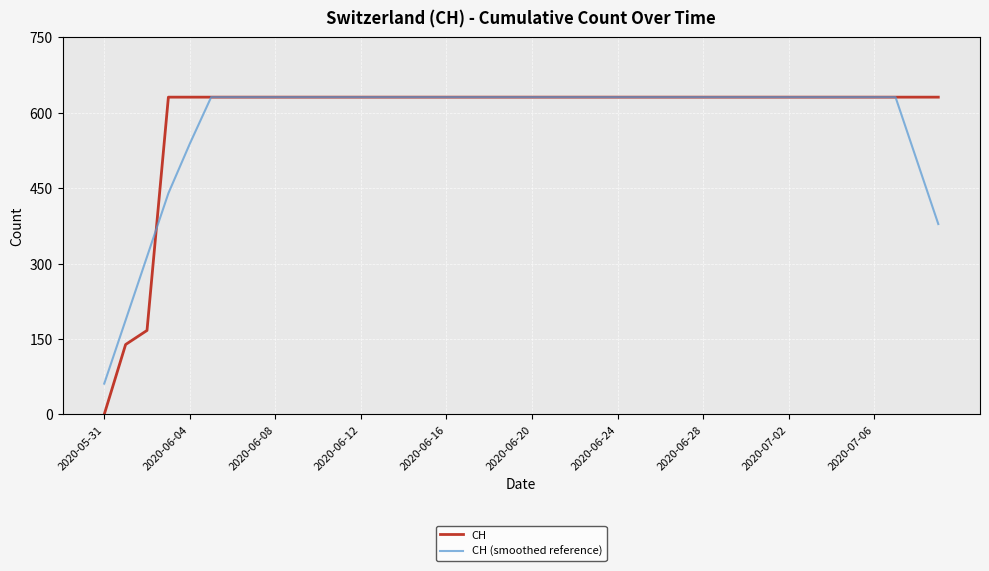

What is the greatest value displayed?

631.0